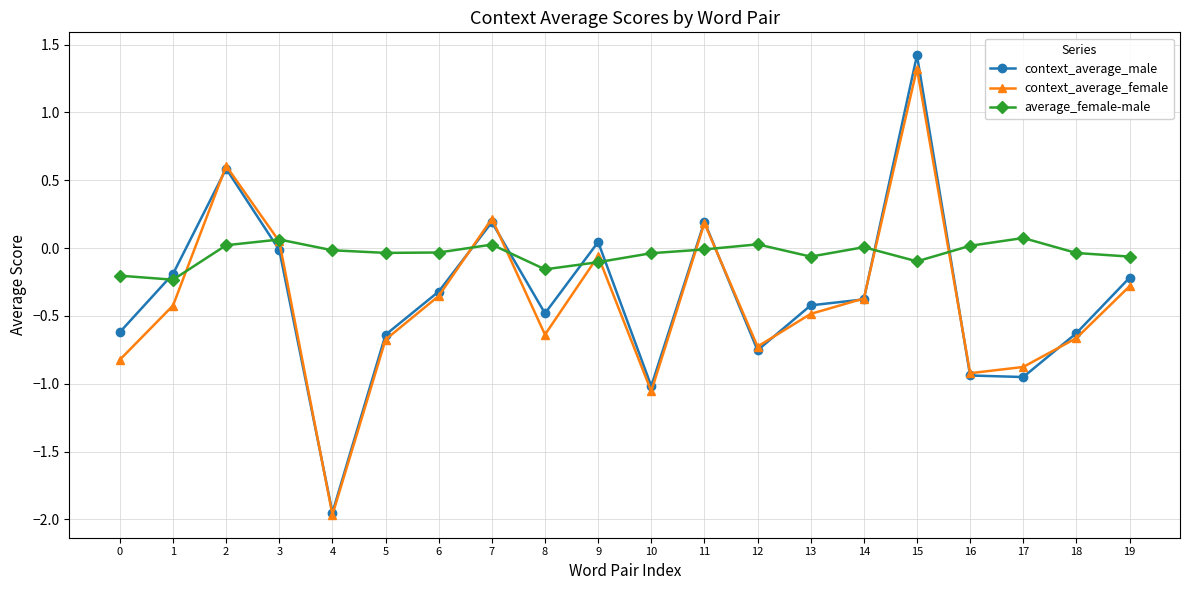

What is the value of the context_average_male point at the 7th from the left?

-0.3